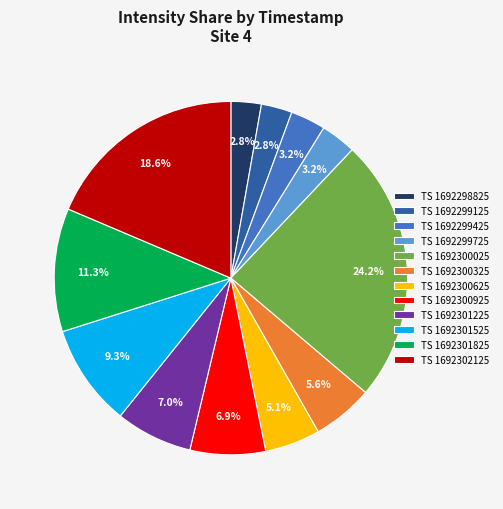

Is there a majority slice in this chart?

No